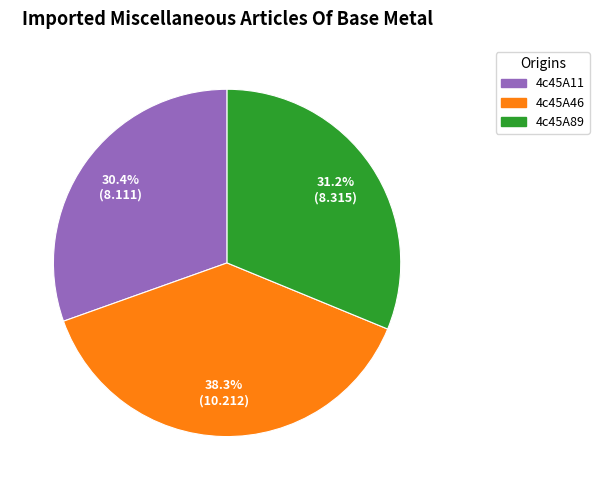

Is it true that 4c45A11 is 30% of the pie?

True